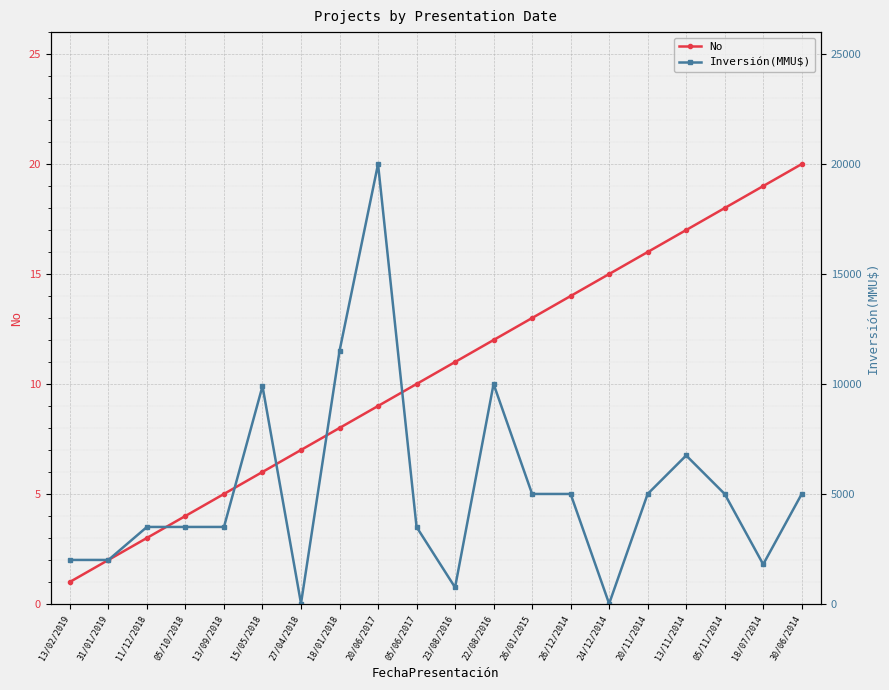

What is the value of the Inversión(MMU$) point at the 14th from the left?

5000